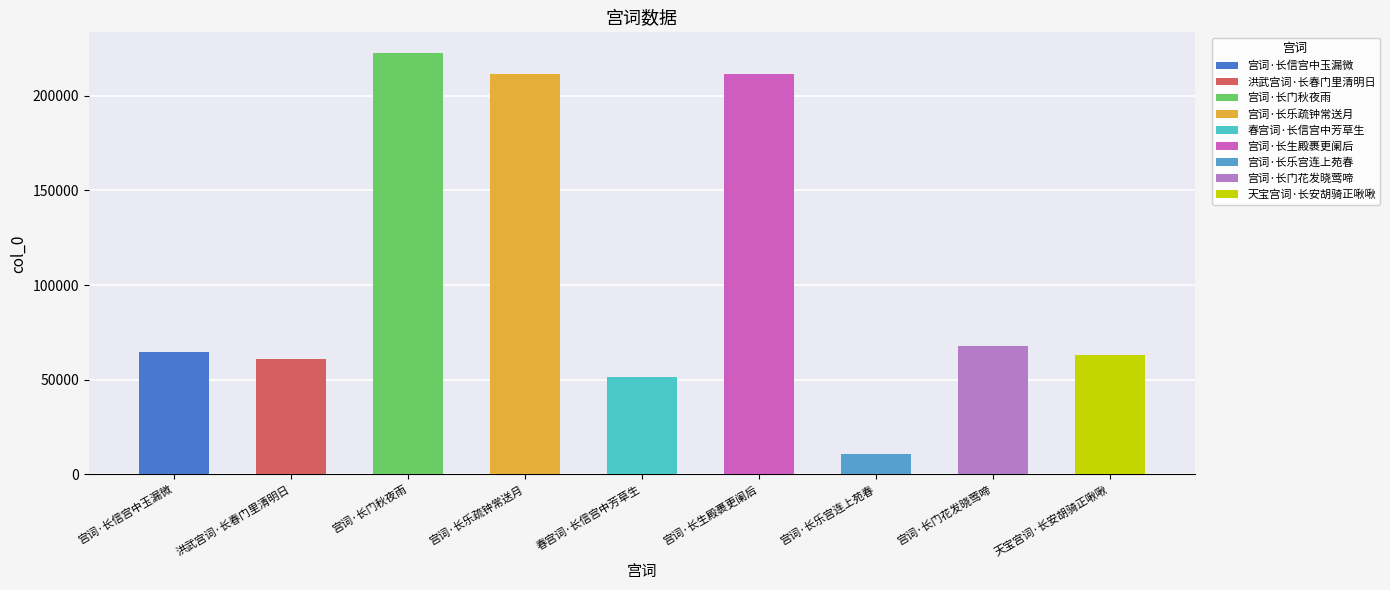

How many series are shown in this chart?

1